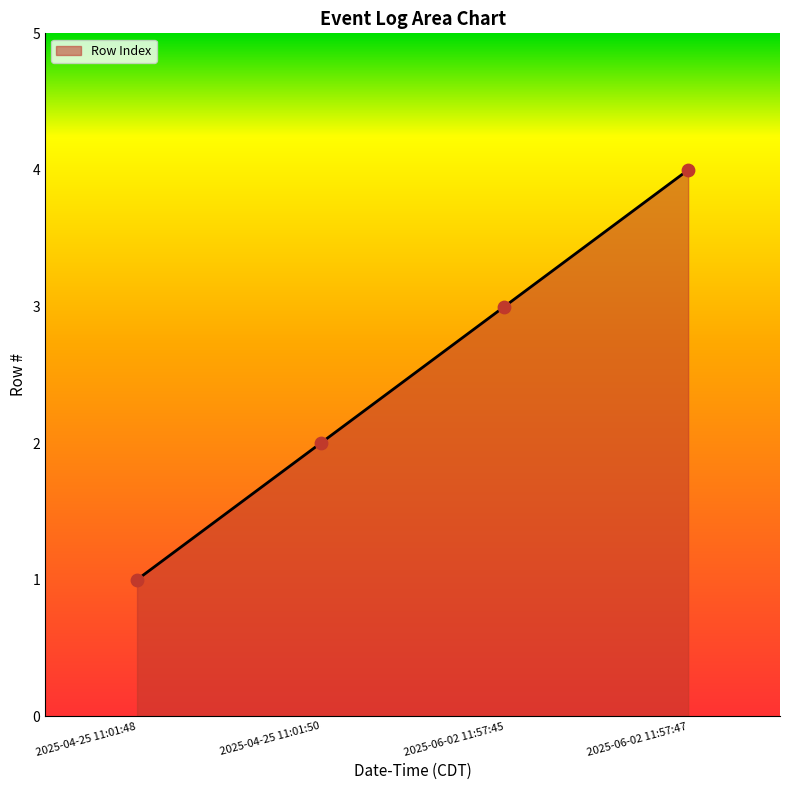

Between 2025-04-25 11:01:48 and 2025-04-25 11:01:50, which is larger?

2025-04-25 11:01:50